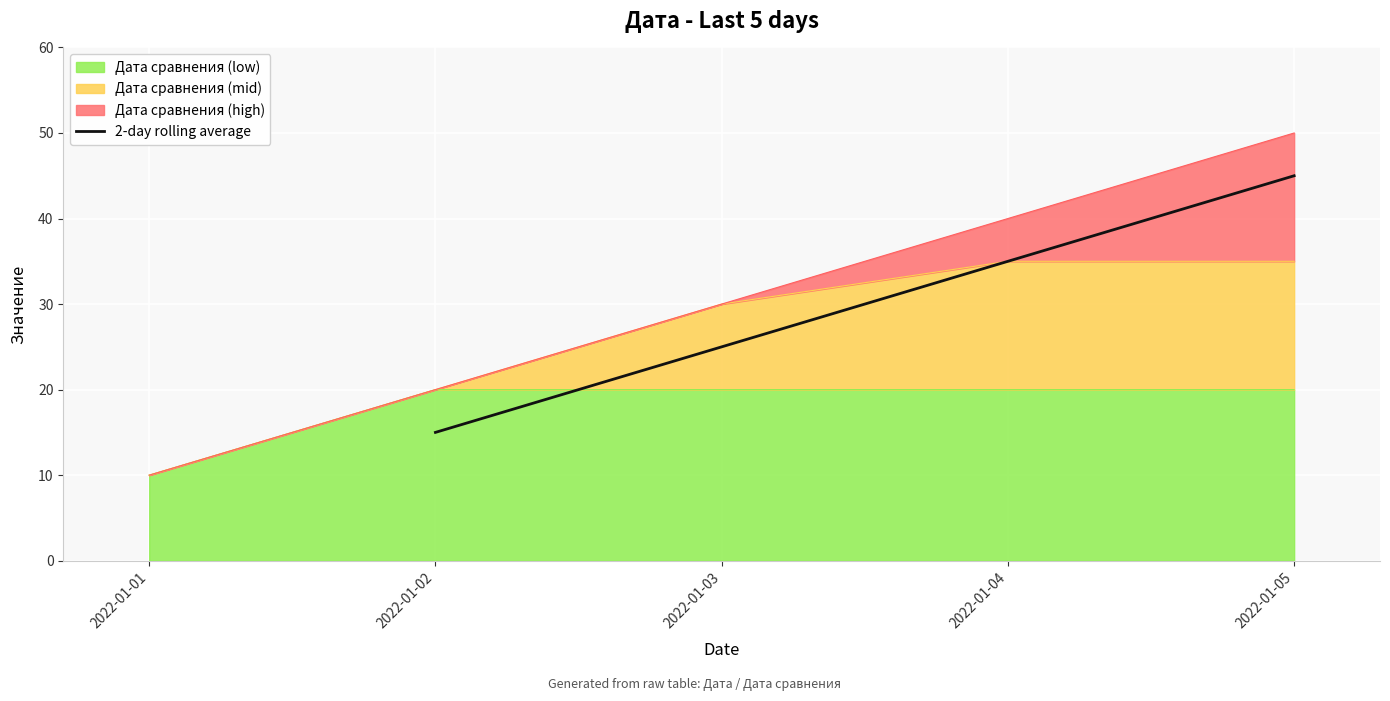

What is the maximum value shown in the chart?

45